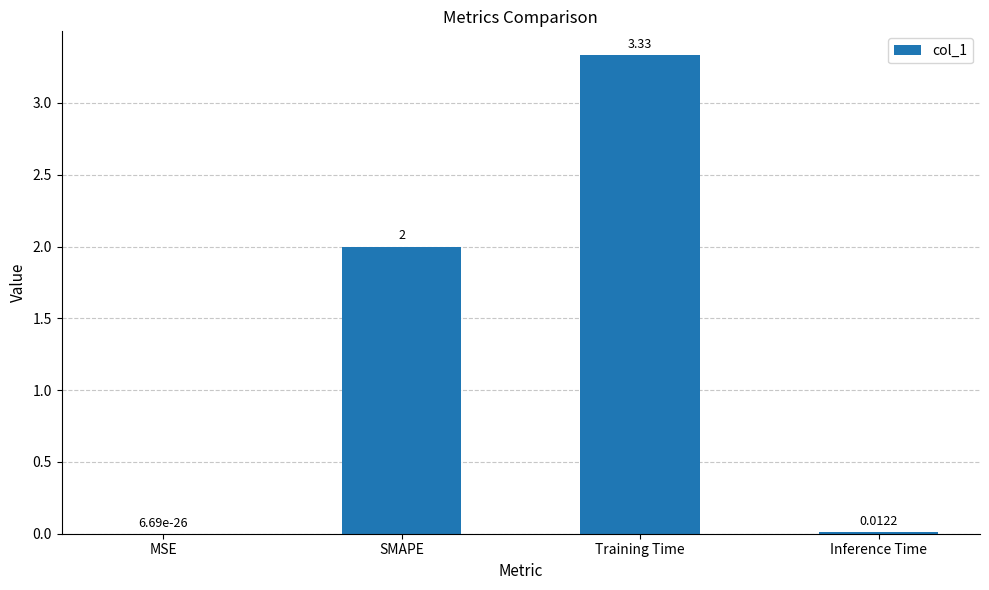

Where is the data nearest to the value 1?

Inference Time